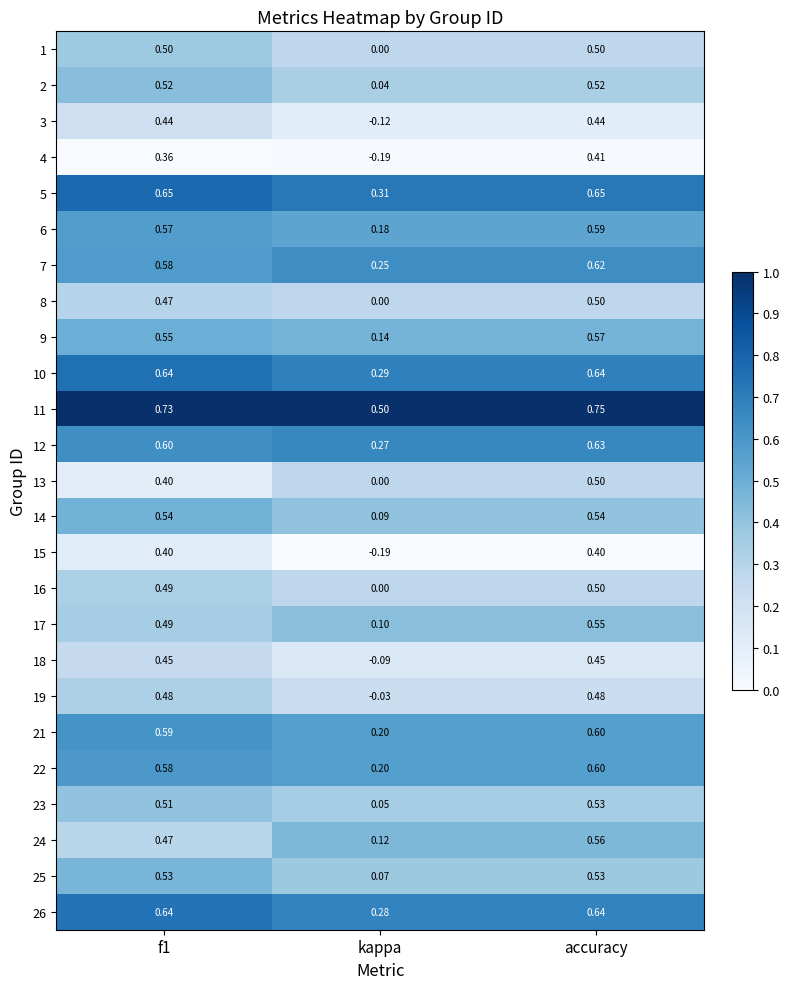

Where is 18 nearest to the value 0?

kappa